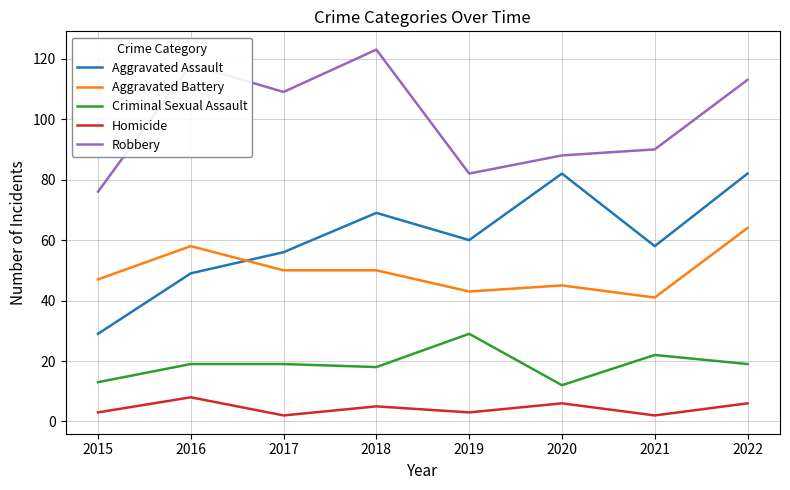

Reading left to right, extract all data points from this chart.

Aggravated Assault: 29	49	56	69	60	82	58	82
Aggravated Battery: 47	58	50	50	43	45	41	64
Criminal Sexual Assault: 13	19	19	18	29	12	22	19
Homicide: 3	8	2	5	3	6	2	6
Robbery: 76	118	109	123	82	88	90	113